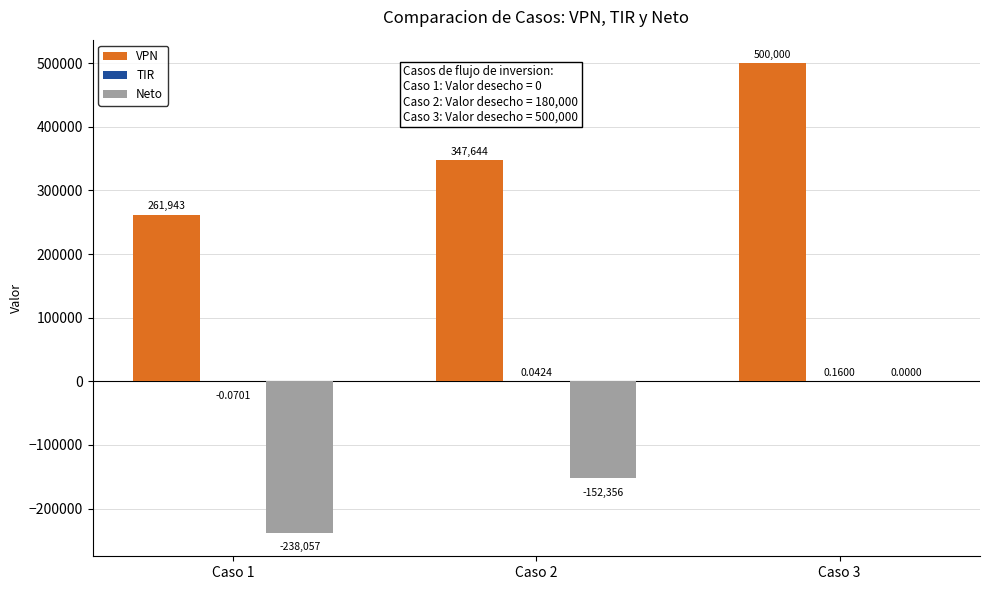

Which series has the largest total across all categories?

VPN